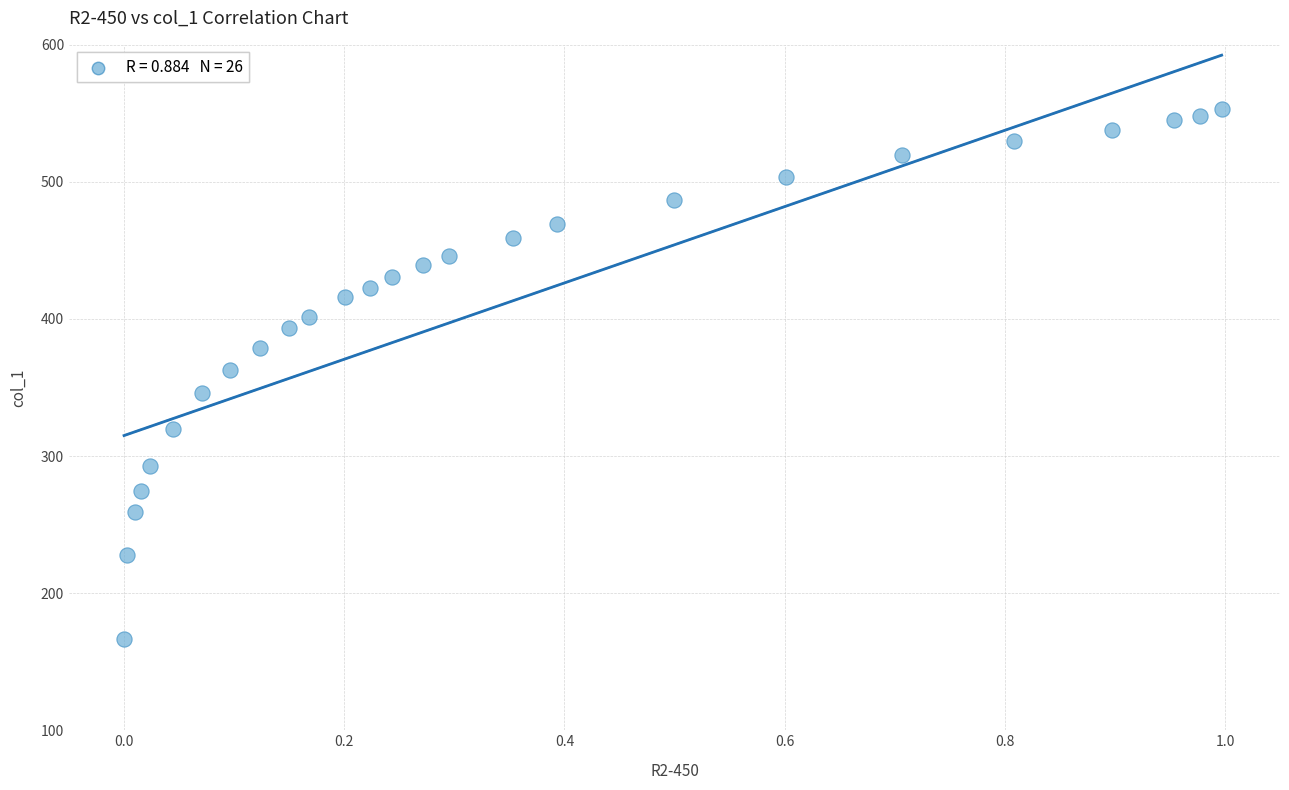

What is the range of Y values (max minus min)?

387.0